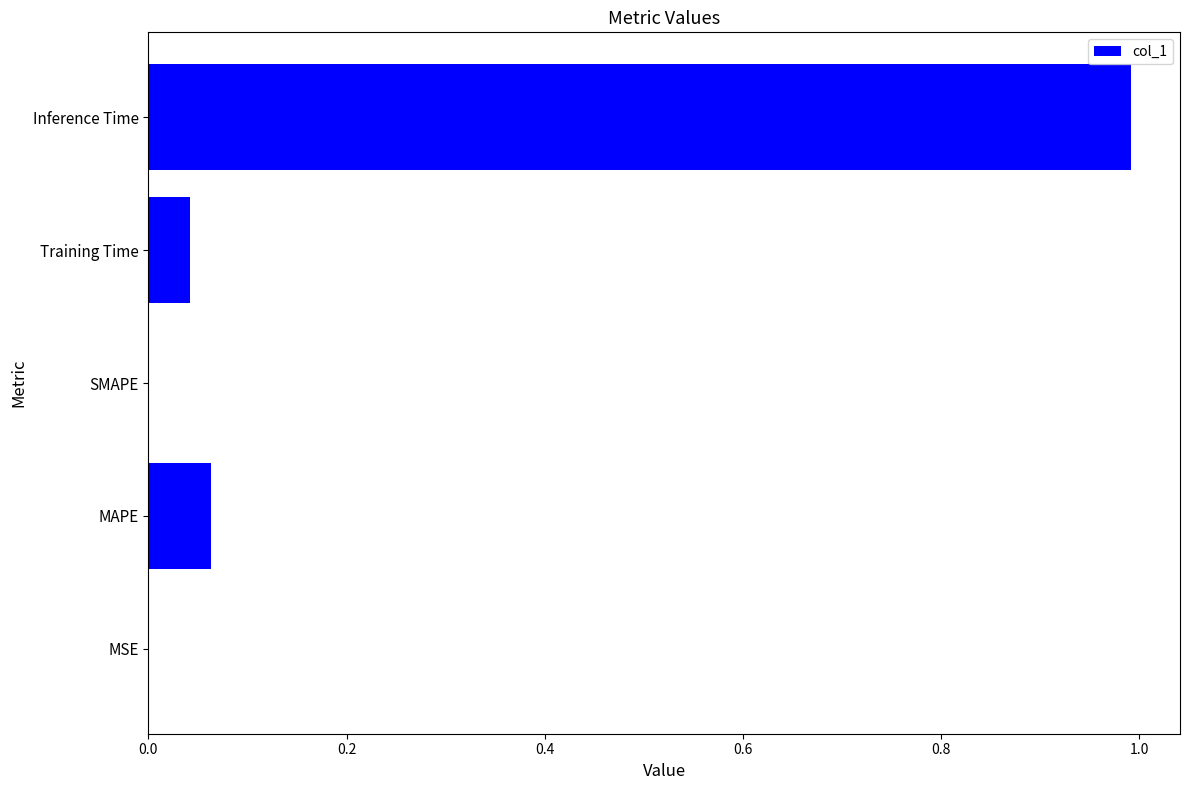

What is the average value?

0.2